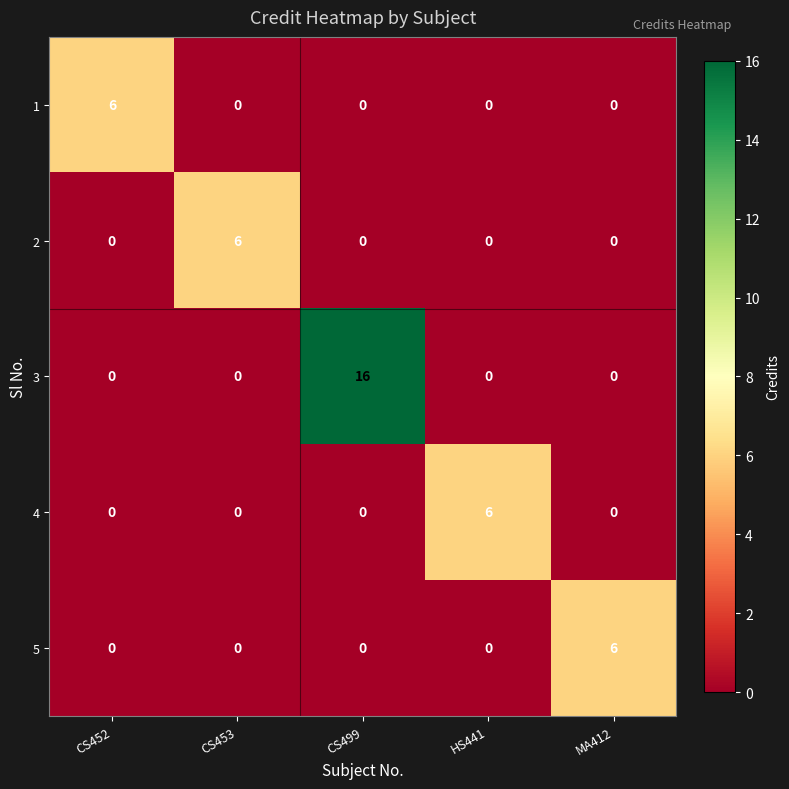

What is the maximum value for 4?

6